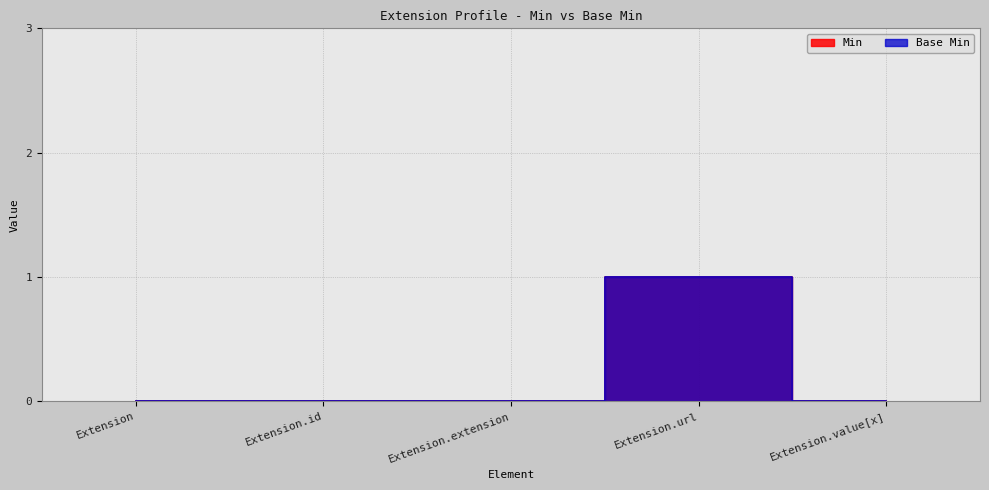

True or false: Base Min has a value of 0 at Extension.value[x].

True